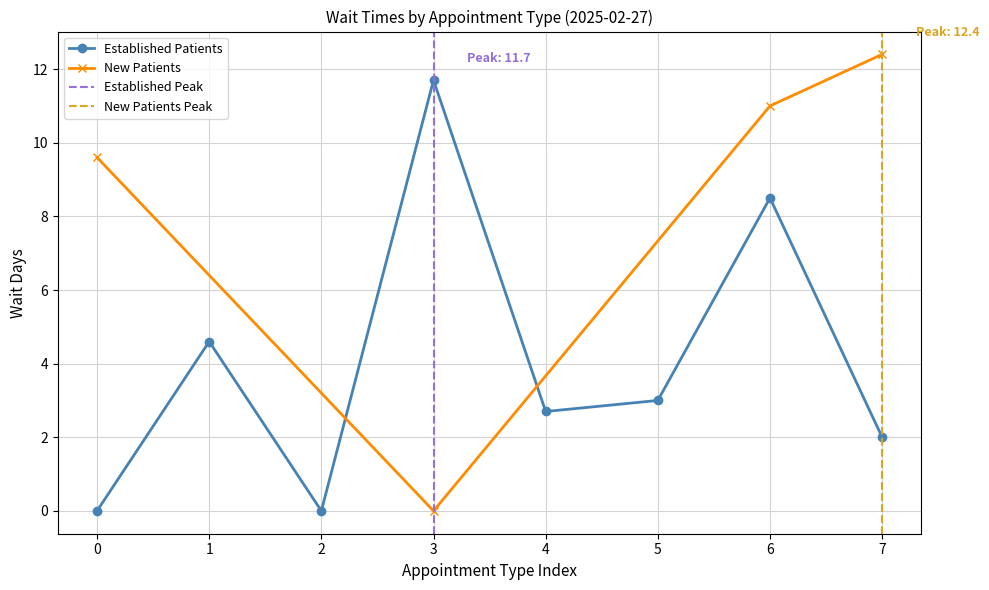

The value at 6 is 14.0. True or false?

False